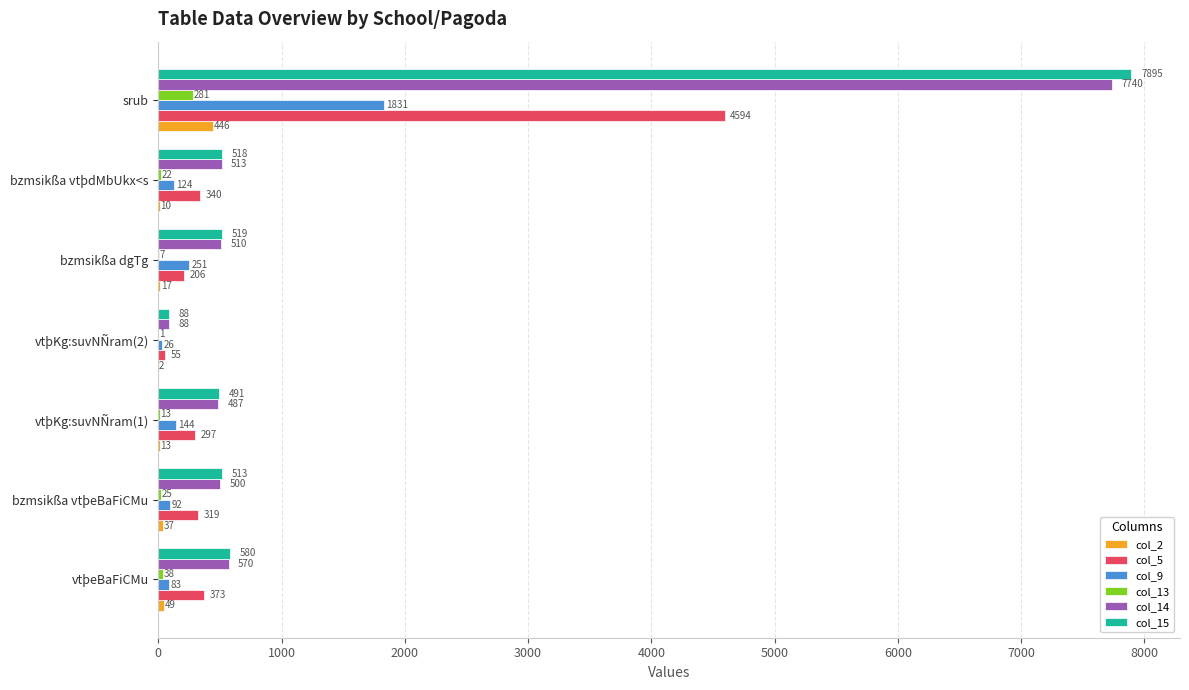

At which label is col_13 closest to 141?

vtþeBaFiCMu